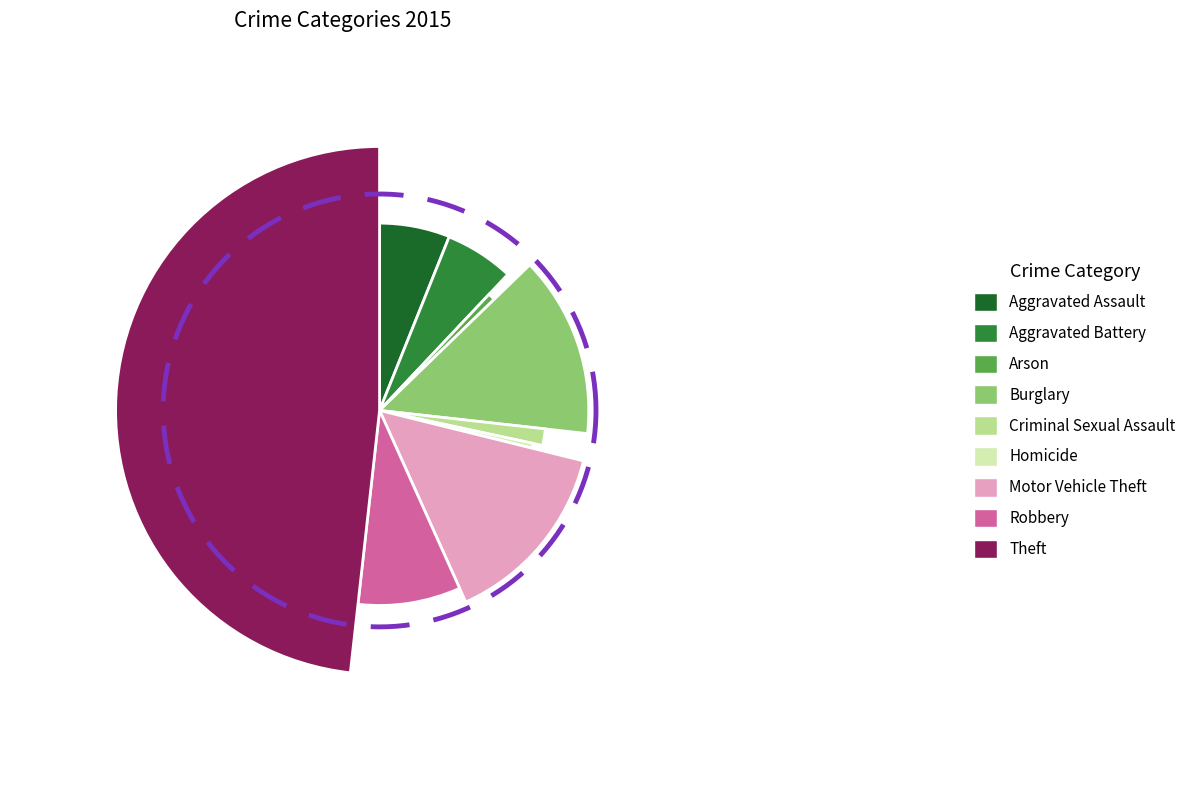

Which has a higher value, Aggravated Battery or Homicide?

Aggravated Battery